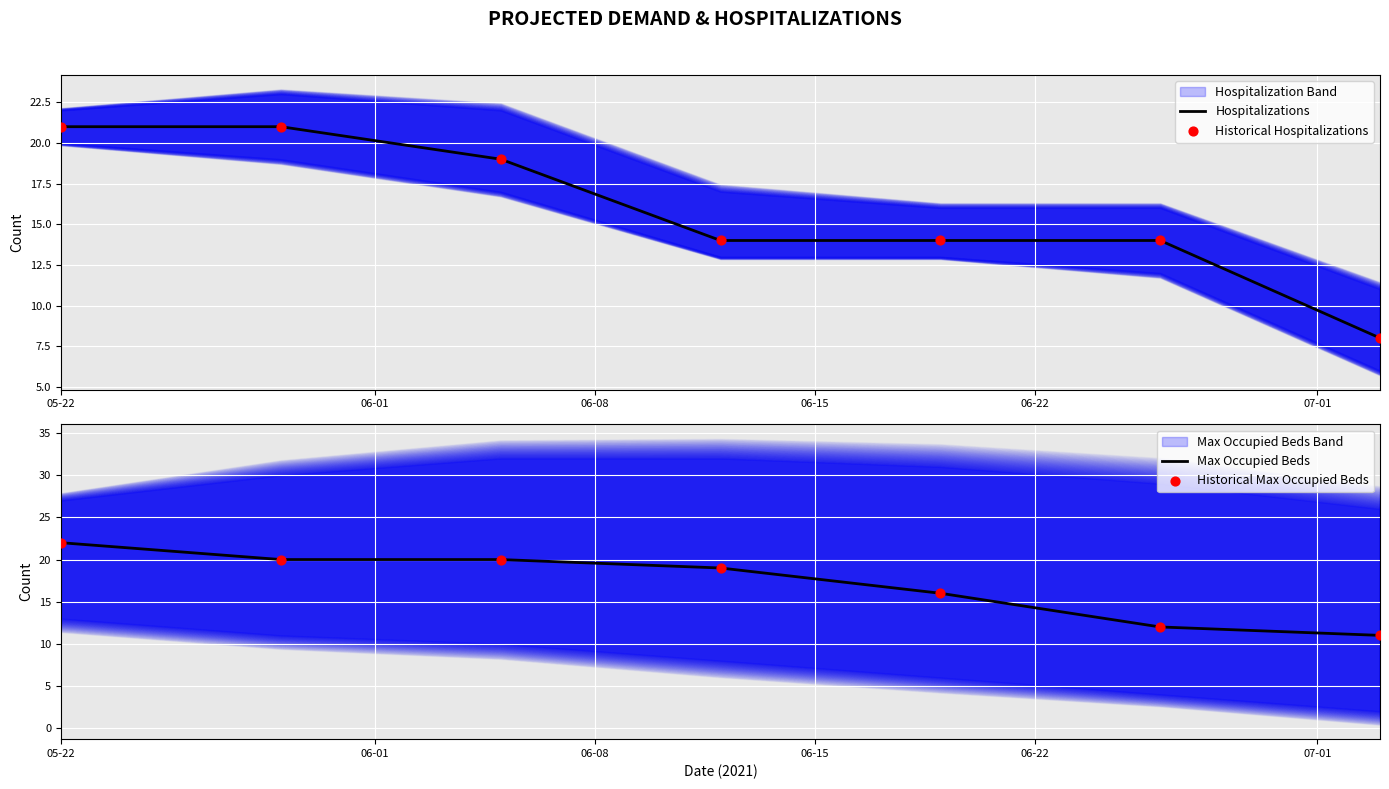

At how many categories does at least one series exceed 17?

4